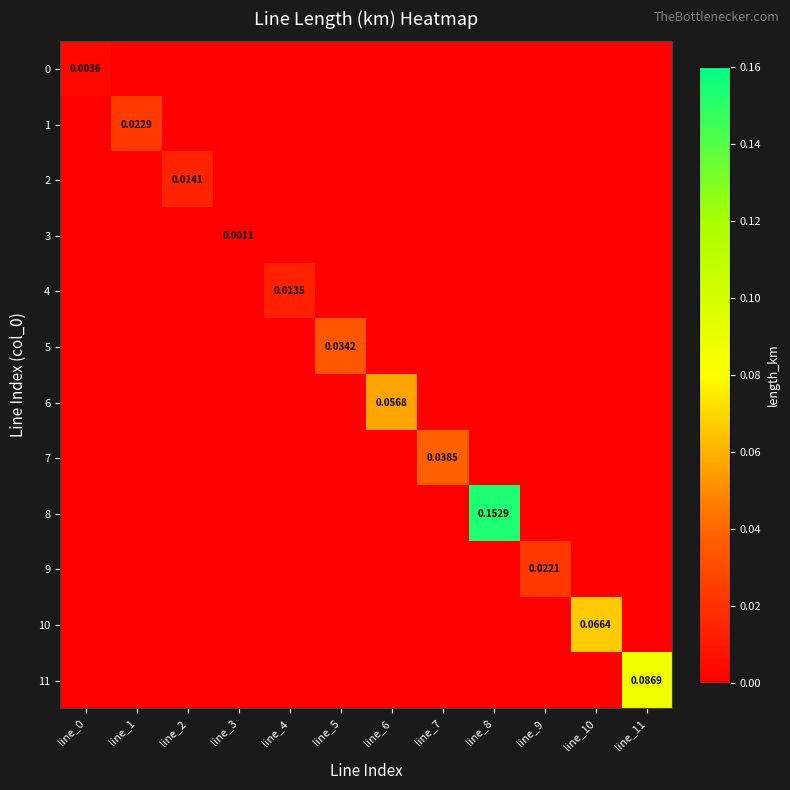

What is the spread (max minus min) of values at line_6?

0.1